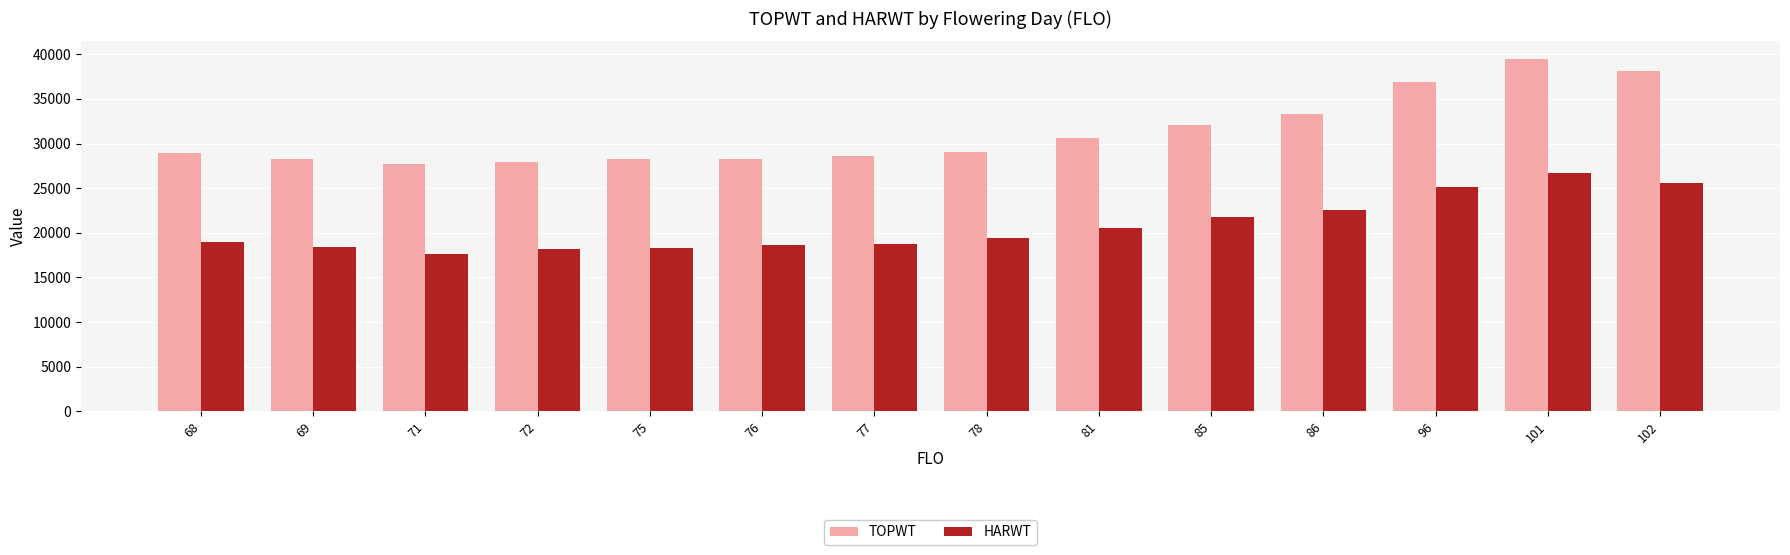

What are all the series names shown in the legend?

TOPWT, HARWT